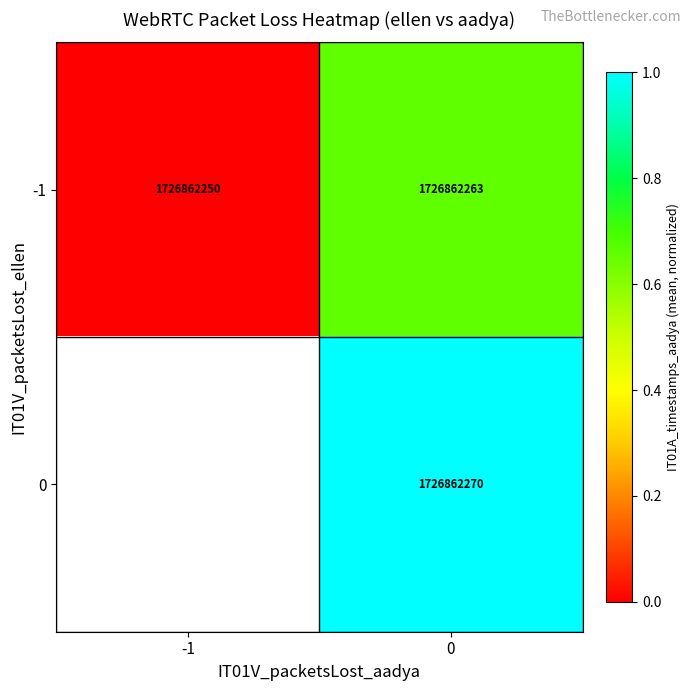

What is the difference between the -1 values at -1 and 0?

13